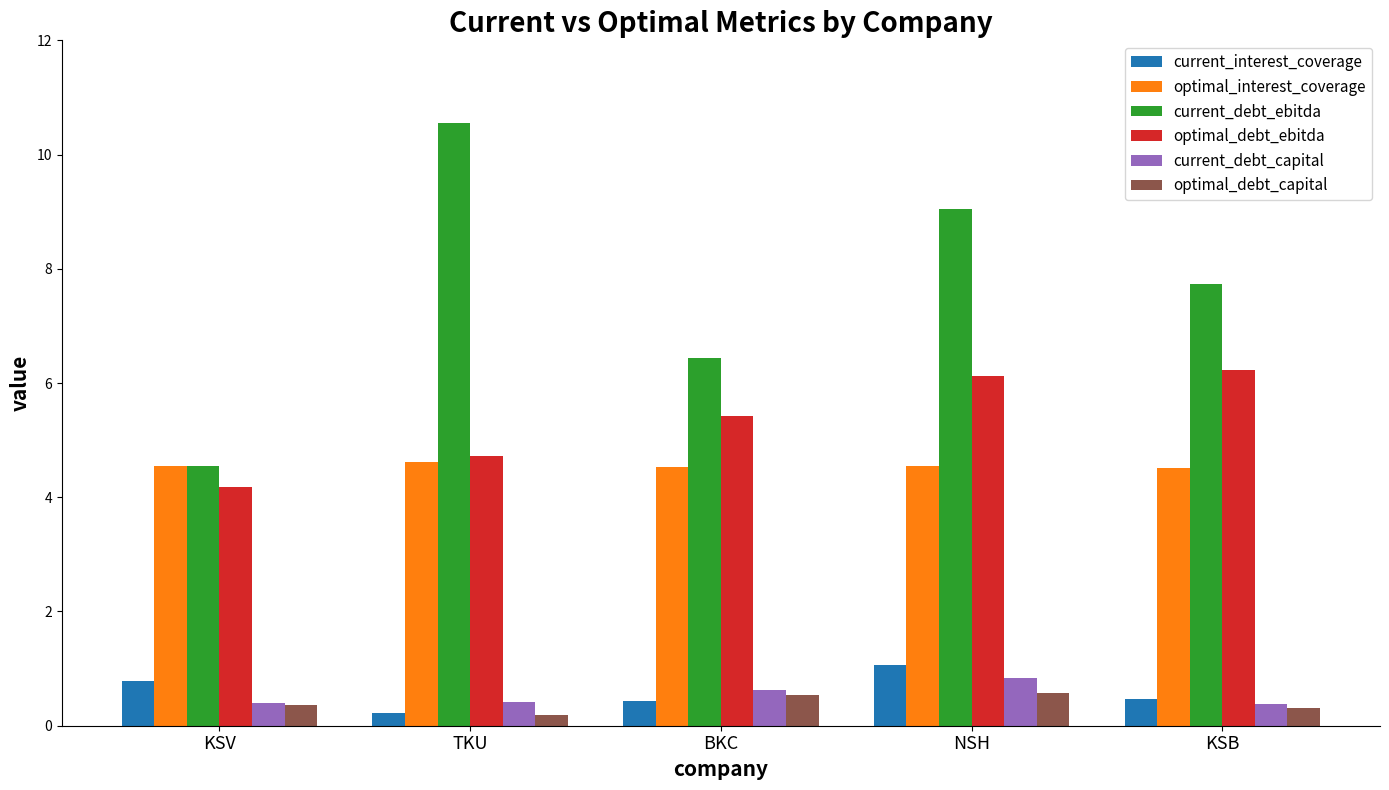

List the series in order of their peak value, lowest first.

optimal_debt_capital, current_debt_capital, current_interest_coverage, optimal_interest_coverage, optimal_debt_ebitda, current_debt_ebitda